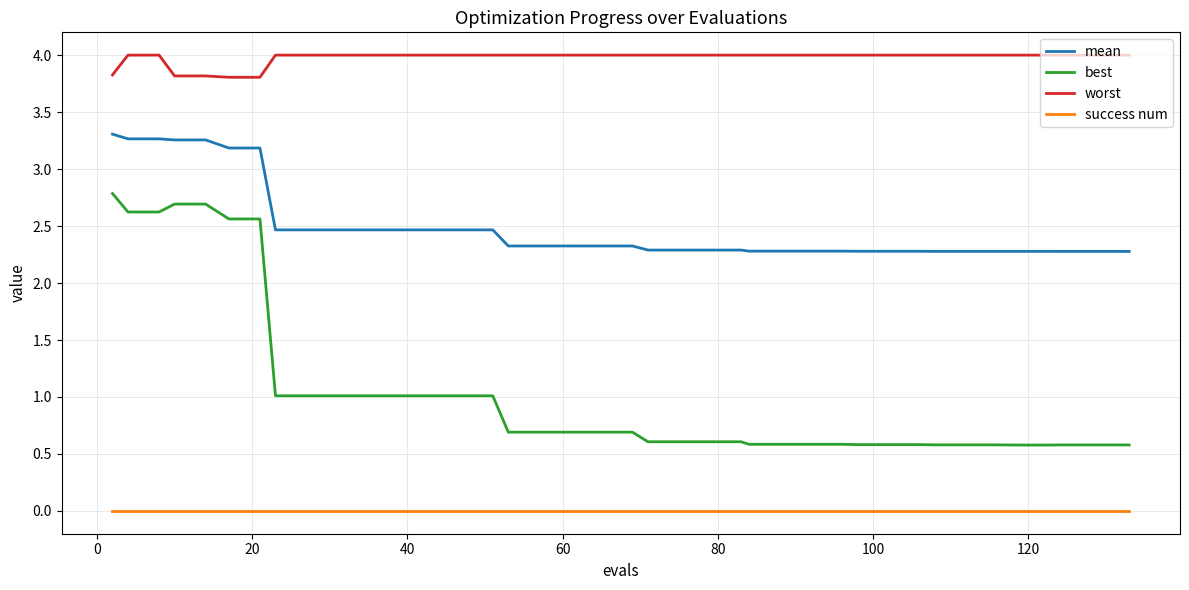

Which series has the largest total across all categories?

worst